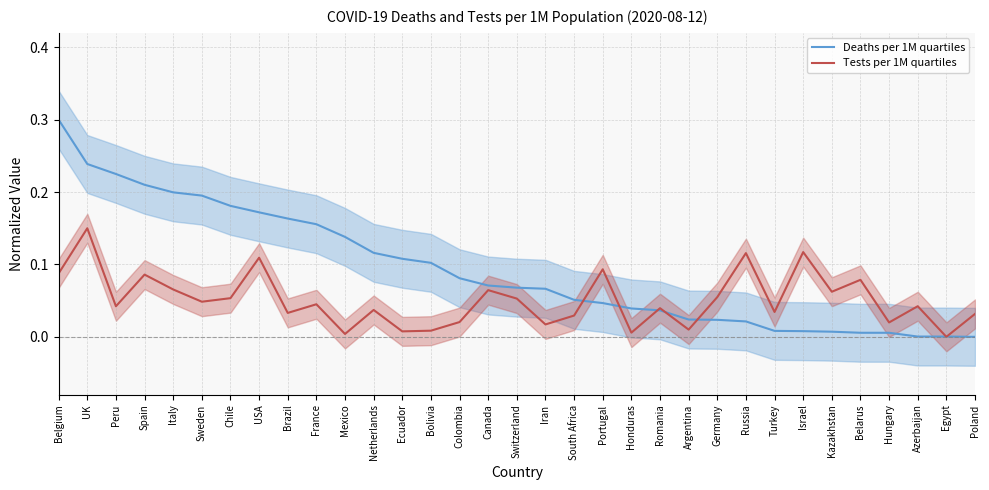

Is this an area chart (filled region under the line)?

No